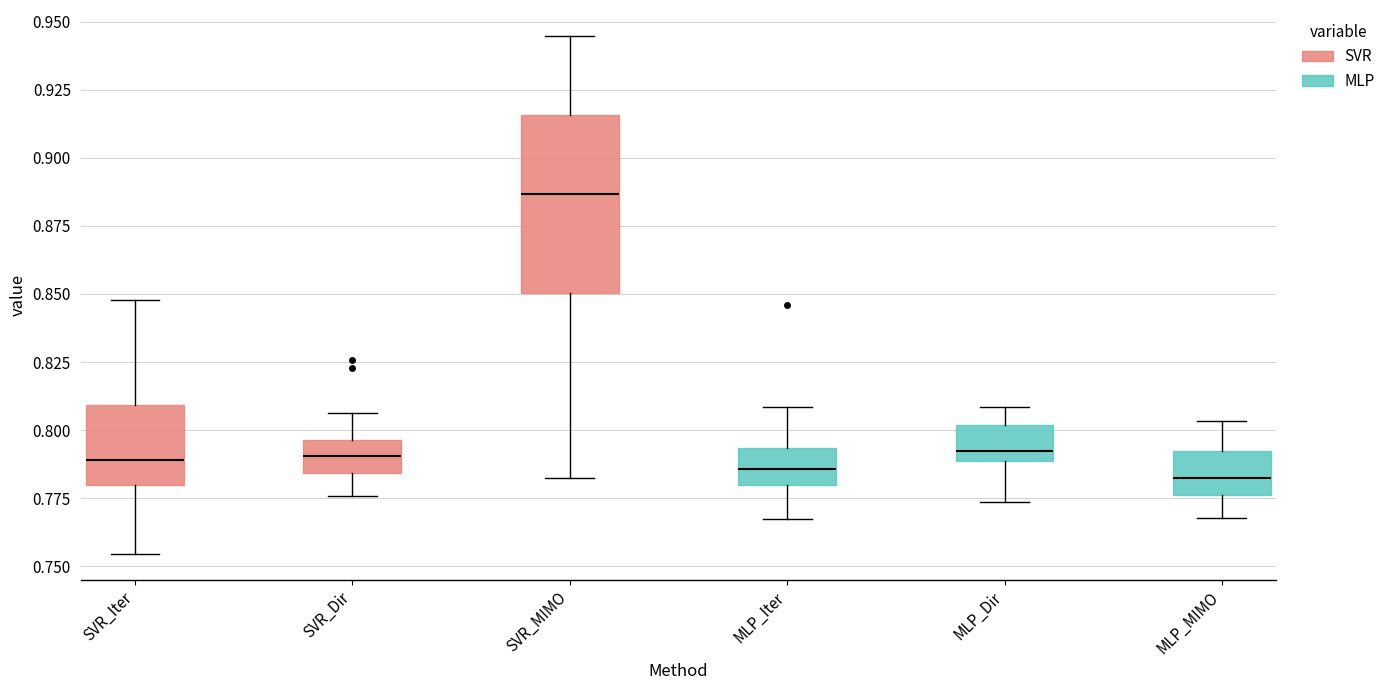

Which box is the tallest, from its lower edge to its upper edge?

SVR_MIMO